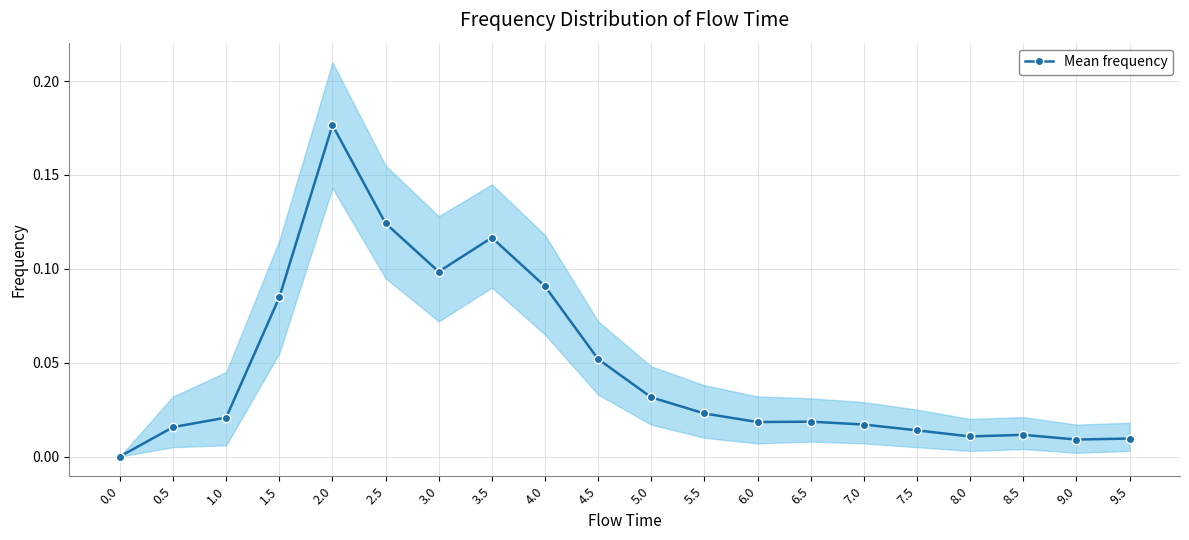

Rank the categories by value from highest to lowest.

2.0, 2.5, 3.5, 3.0, 4.0, 1.5, 4.5, 5.0, 5.5, 1.0, 6.5, 6.0, 7.0, 0.5, 7.5, 8.5, 8.0, 9.5, 9.0, 0.0